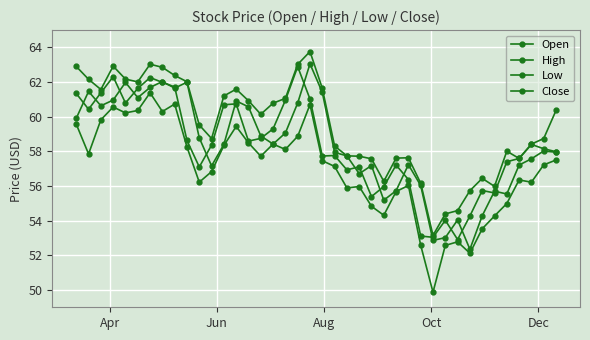

How many values in the High series exceed 60?

20